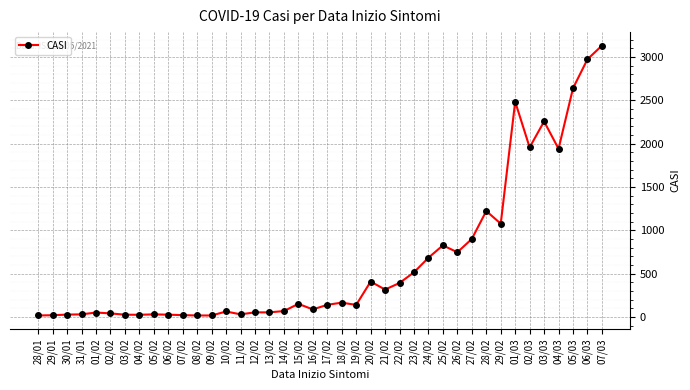

True or false: there are more than 0 points higher than both neighbors.

True